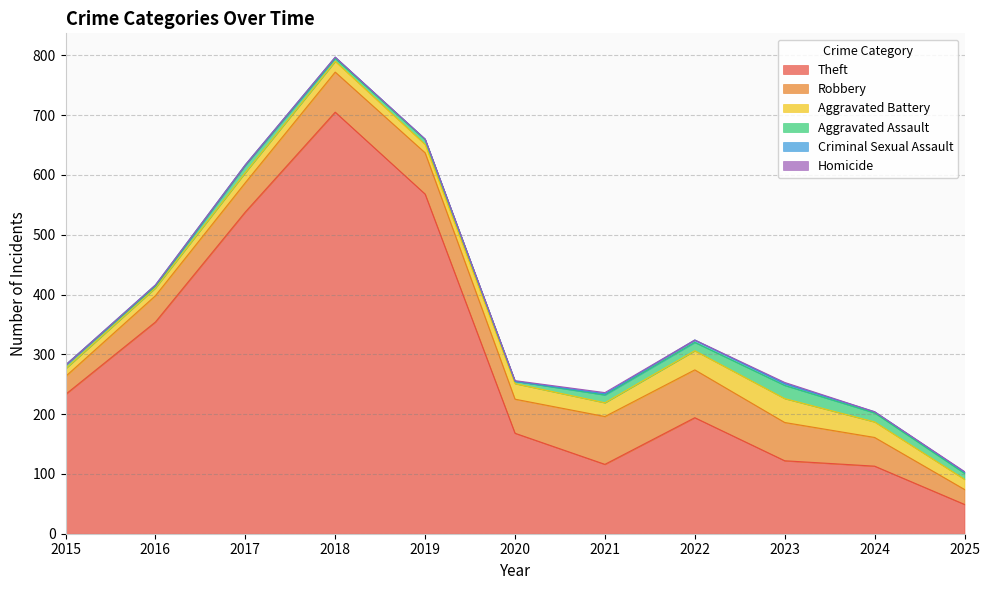

At how many categories does at least one series exceed 704?

1